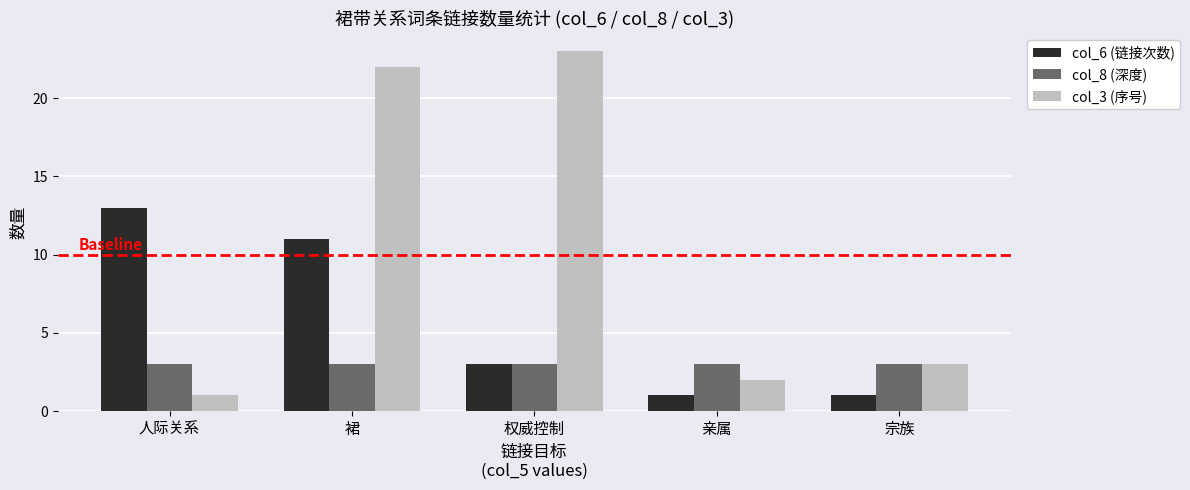

What is the highest value of the col_8 (深度) series?

3